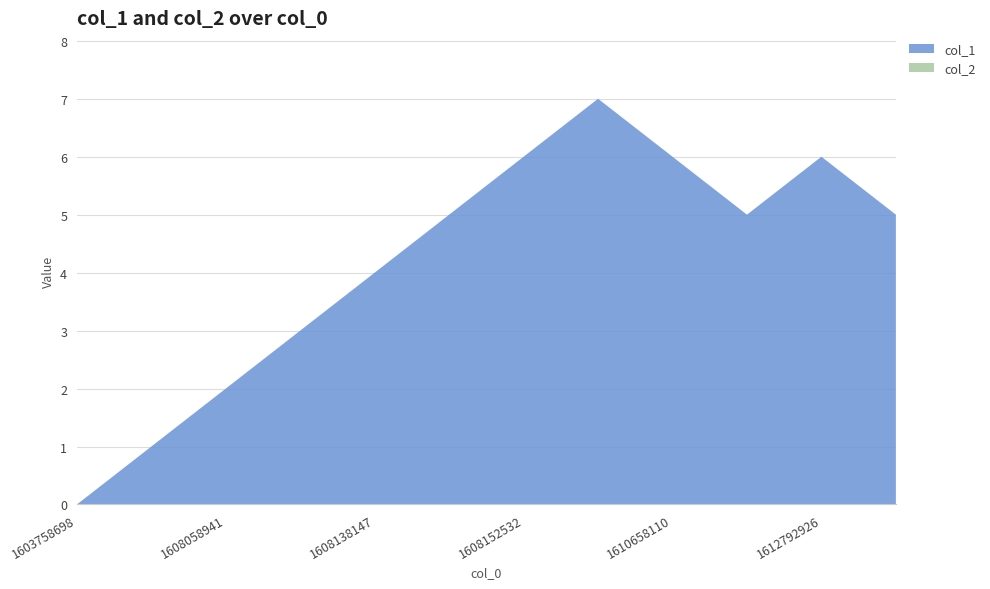

Reading left to right, what are all the values shown in this chart?

col_1: 0	1	2	3	4	5	6	7	6	5	6	5
col_2: 0	0	0	0	0	0	0	0	0	0	0	0